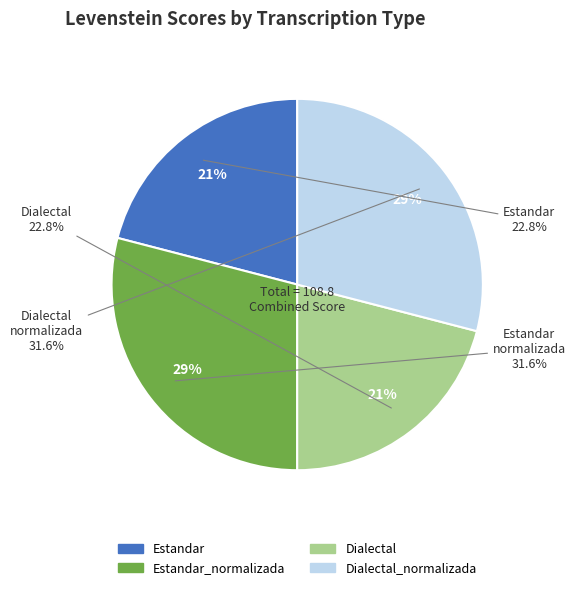

How many segments does this pie chart have?

4